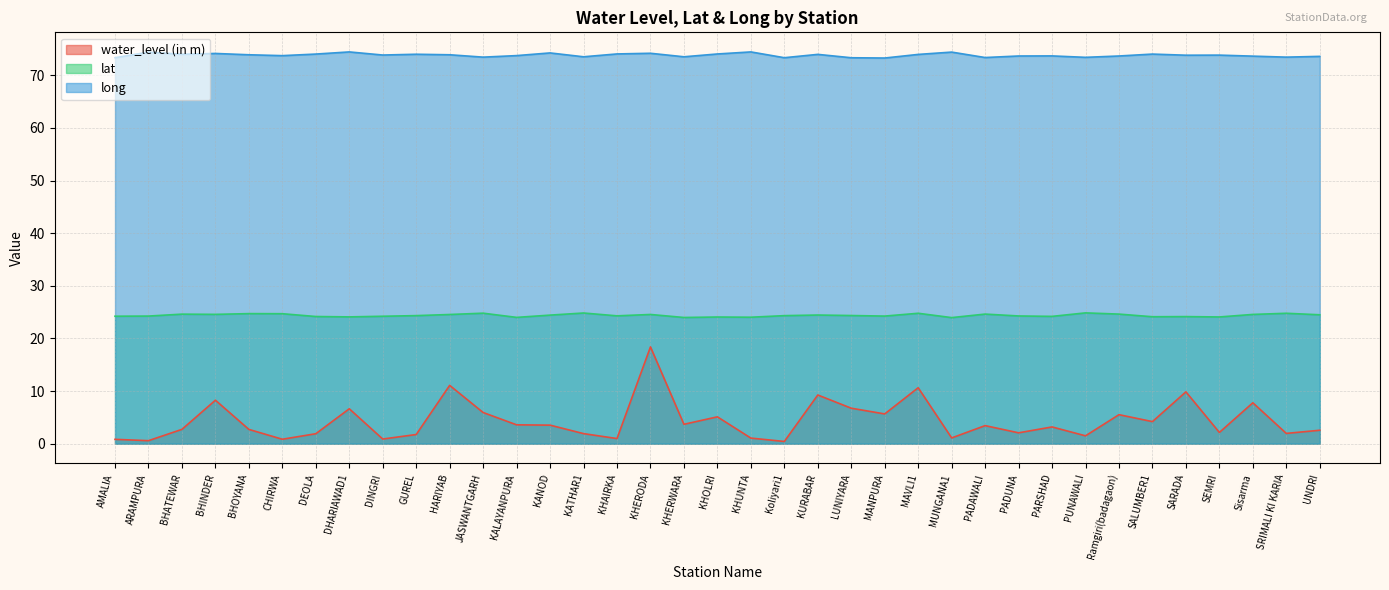

How many data points in water_level (in m) are above 3?

19